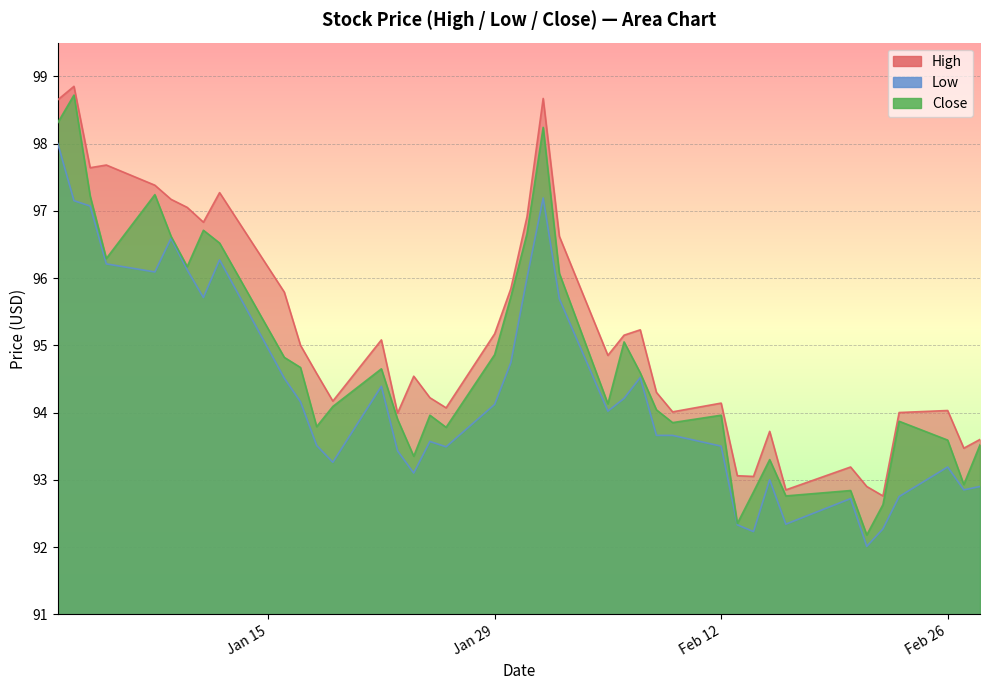

True or false: Close has more than 0 points higher than both neighbors.

True